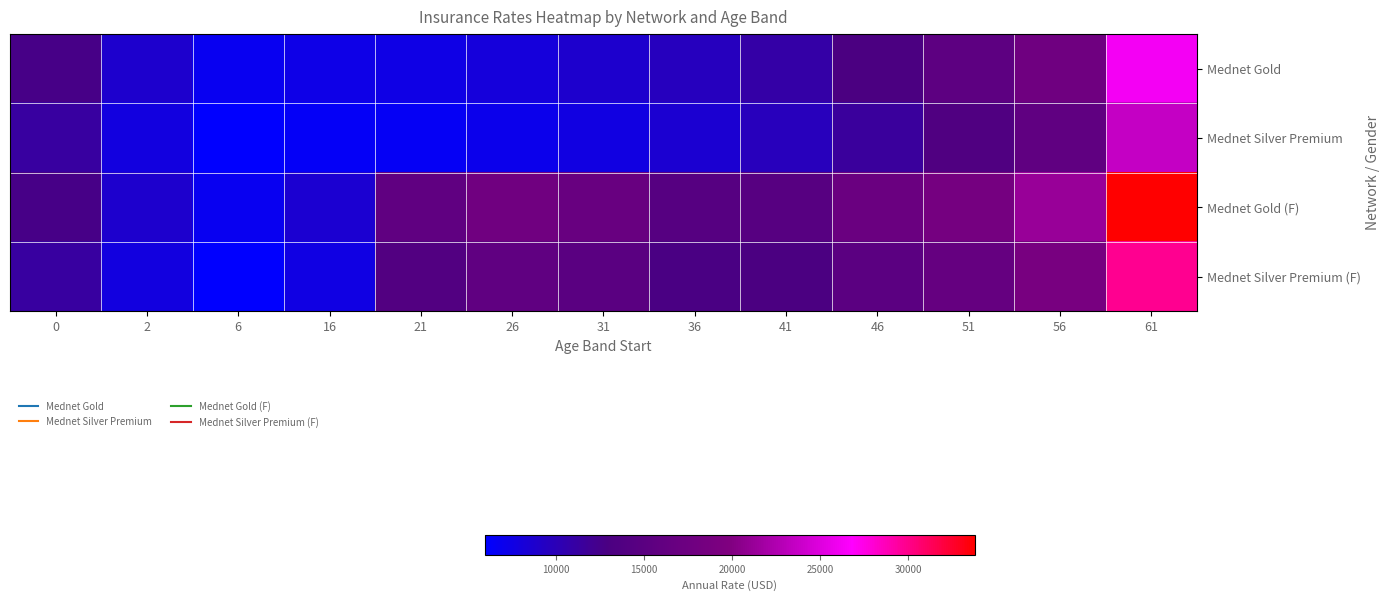

Reading left to right, list all the values displayed in this chart.

Mednet Gold: 0=12659	2=8734	6=6764	16=7340	21=7384	26=8003	31=8705	36=9658	41=10930	46=12965	51=15365	56=17796	61=26256
Mednet Silver Premium: 0=11263	2=7733	6=5965	16=6506	21=6548	26=7085	31=7689	36=8546	41=9677	46=11500	51=13647	56=15838	61=23670
Mednet Gold (F): 0=12659	2=8734	6=6764	16=8552	21=15846	26=17906	31=16818	36=14506	41=14590	46=17079	51=18577	56=21280	61=33806
Mednet Silver Premium (F): 0=11263	2=7733	6=5965	16=7570	21=13949	26=15838	31=14924	36=12844	41=12930	46=15127	51=16477	56=18855	61=29828